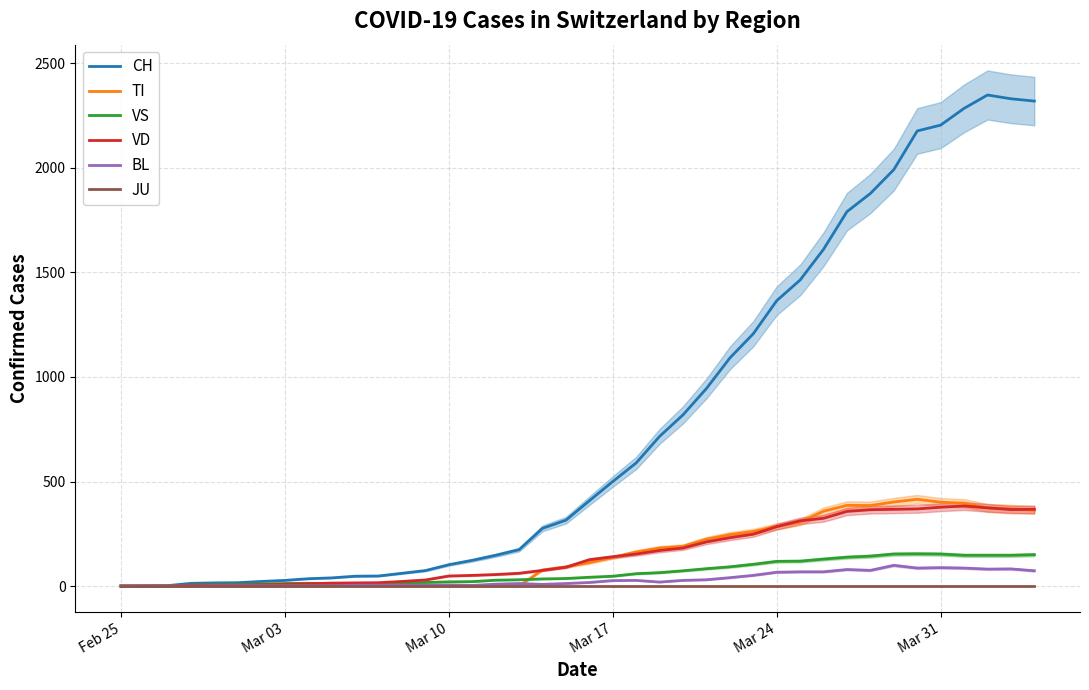

What is the maximum value for VS?

154